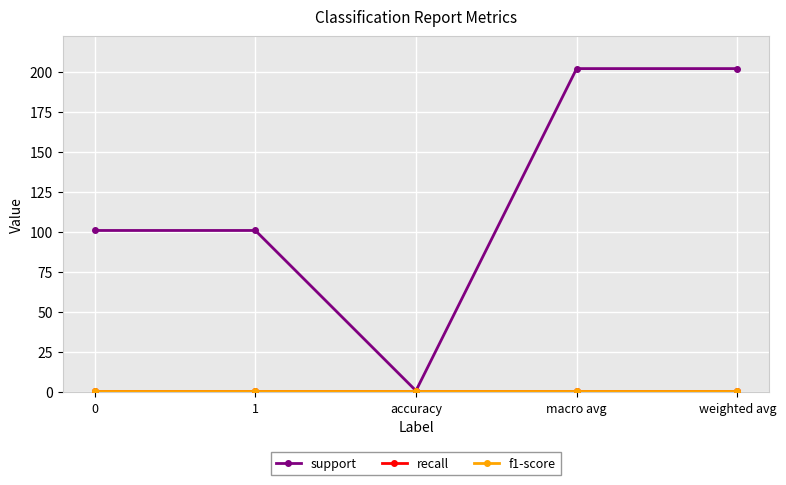

What is the total value across all series at macro avg?

204